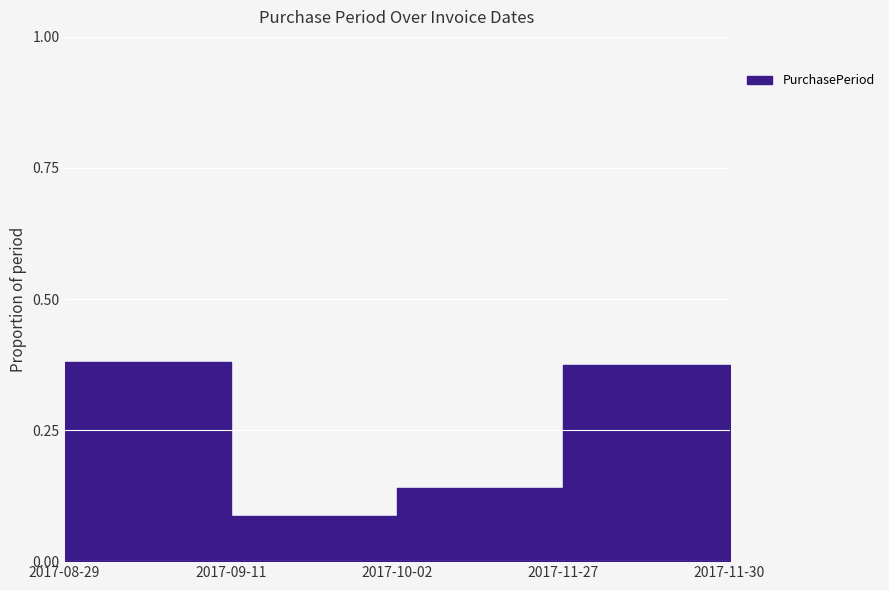

What is the average value?

0.2